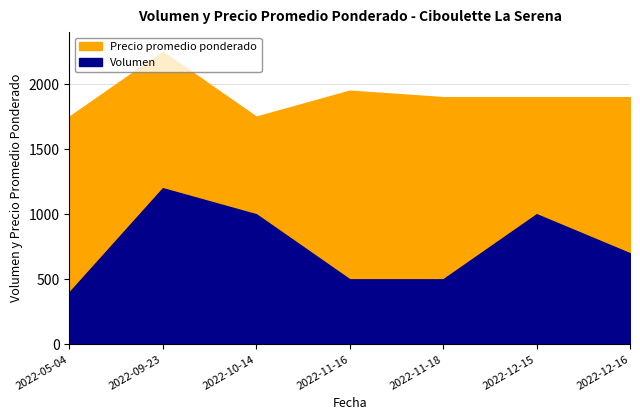

List the labels in order of Precio promedio ponderado value, smallest first.

2022-05-04, 2022-10-14, 2022-11-18, 2022-12-15, 2022-12-16, 2022-11-16, 2022-09-23